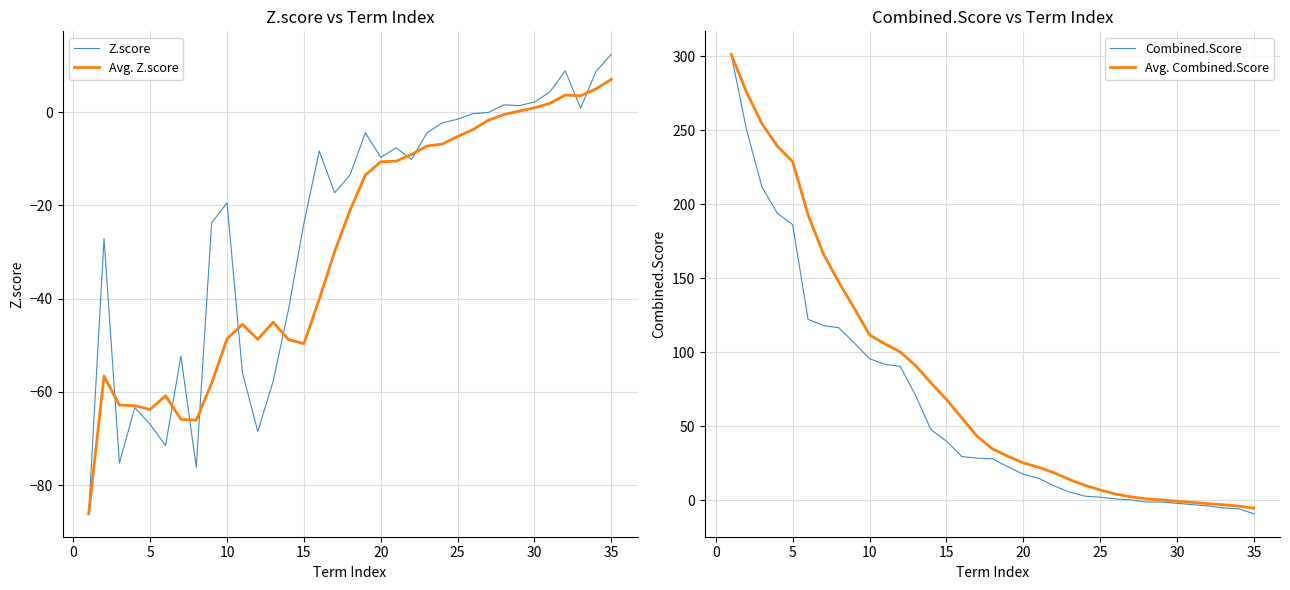

True or false: Avg. Combined.Score and Combined.Score intersect in this chart.

False